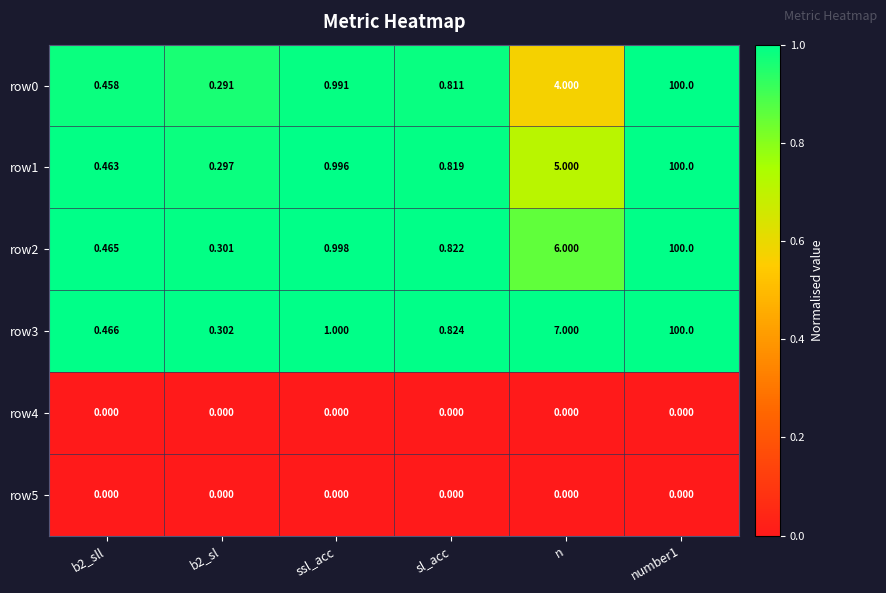

Is the value of row1 at n greater than the value of row2 at b2_sl?

Yes